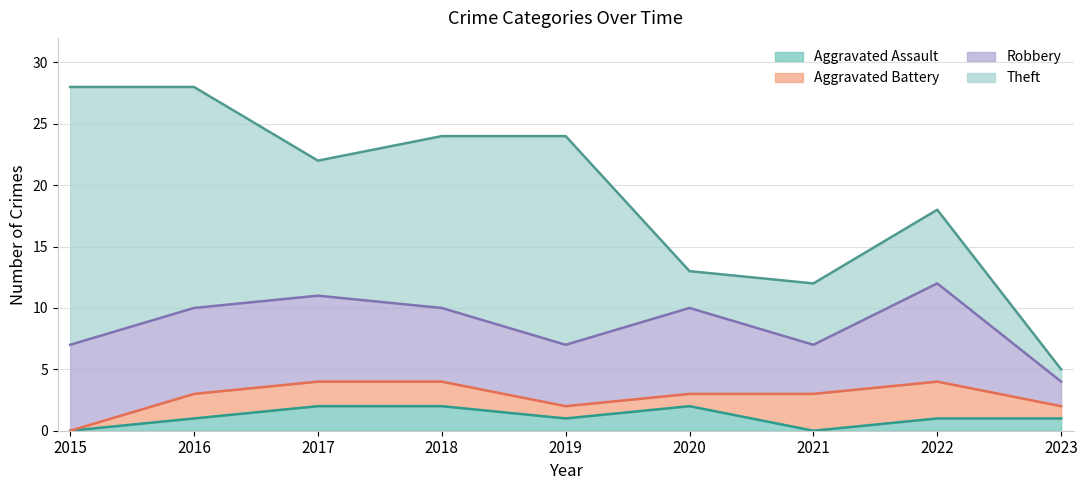

What is the difference between the maximum and minimum values in the Theft series?

20